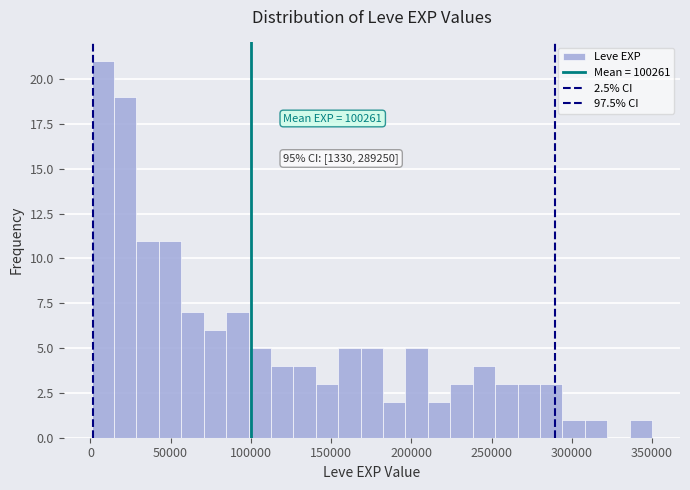

Read against the x-axis, roughly where is the centre of the tallest bar?

10000